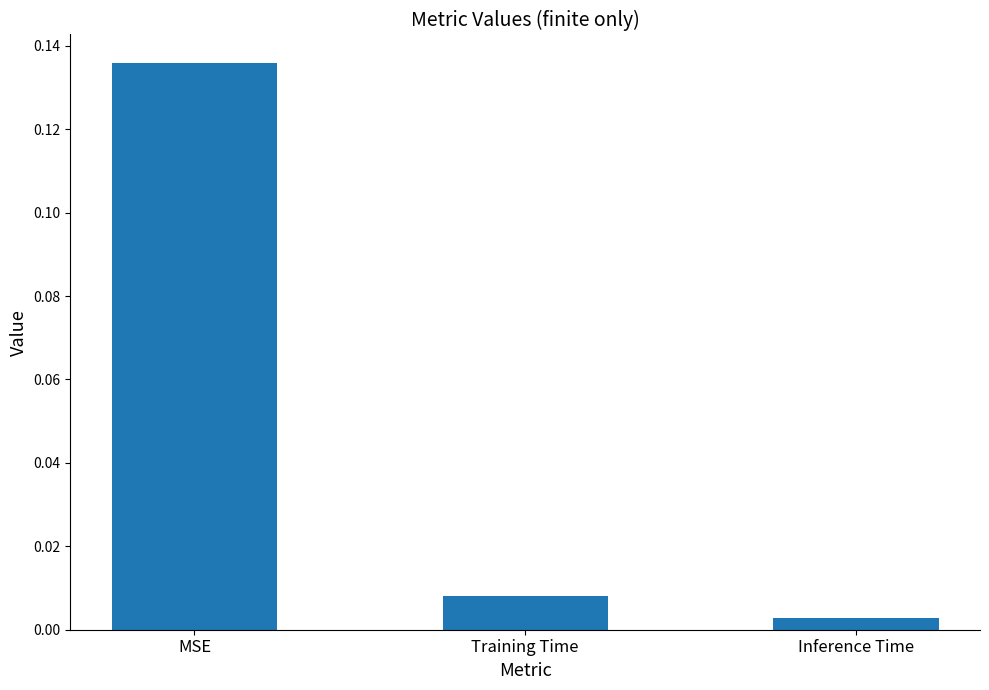

What position from the right is MSE?

3